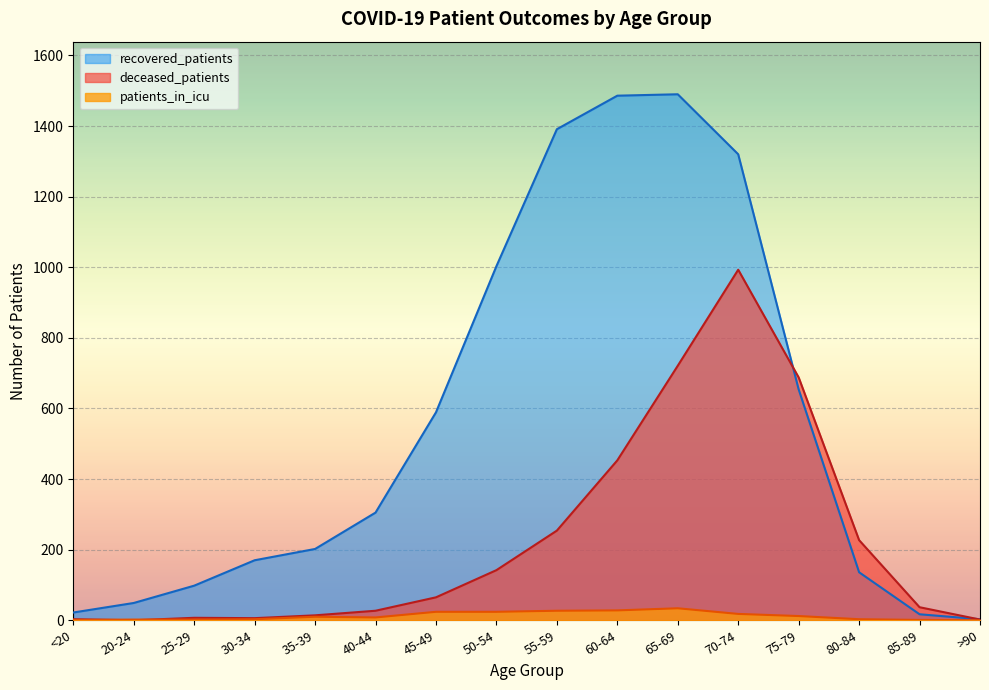

In deceased_patients, how many points are higher than both neighbors (excluding endpoints)?

2